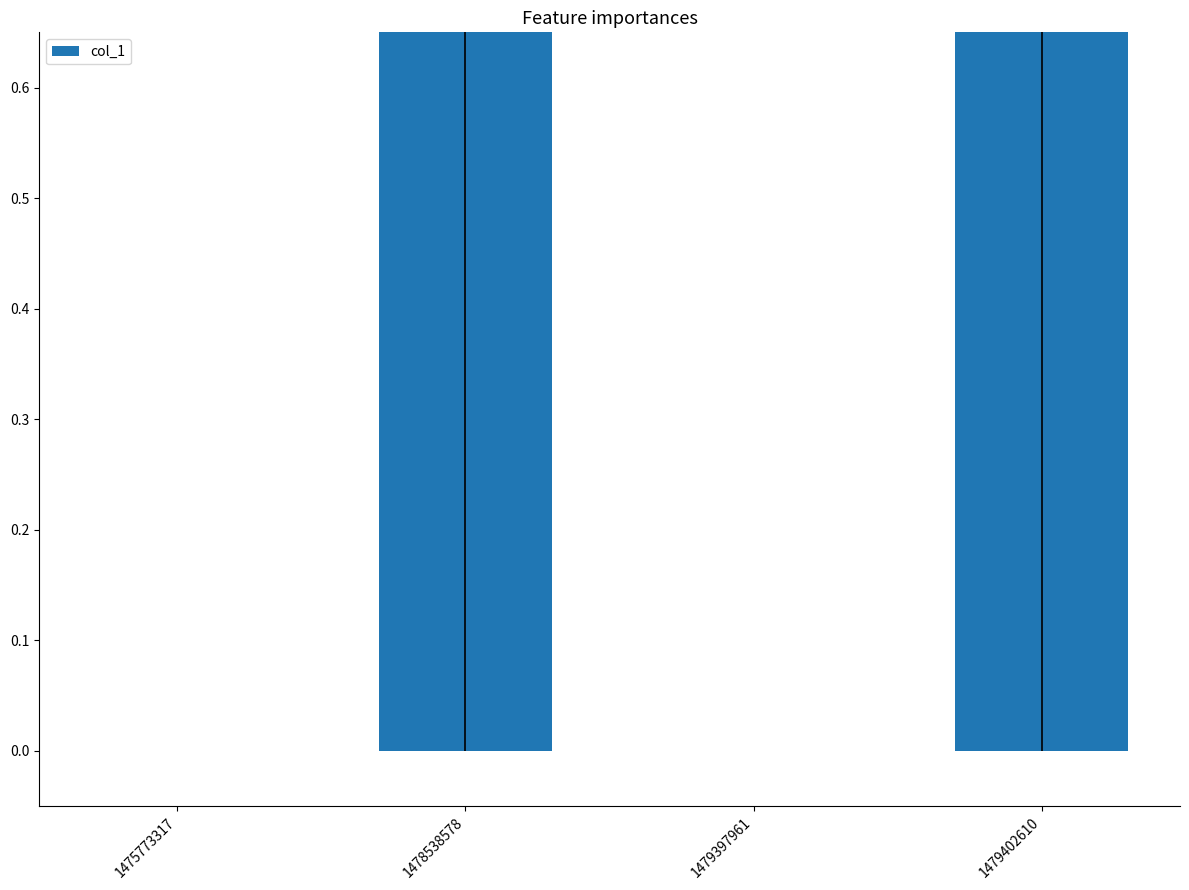

What is the difference between the maximum and minimum values?

1